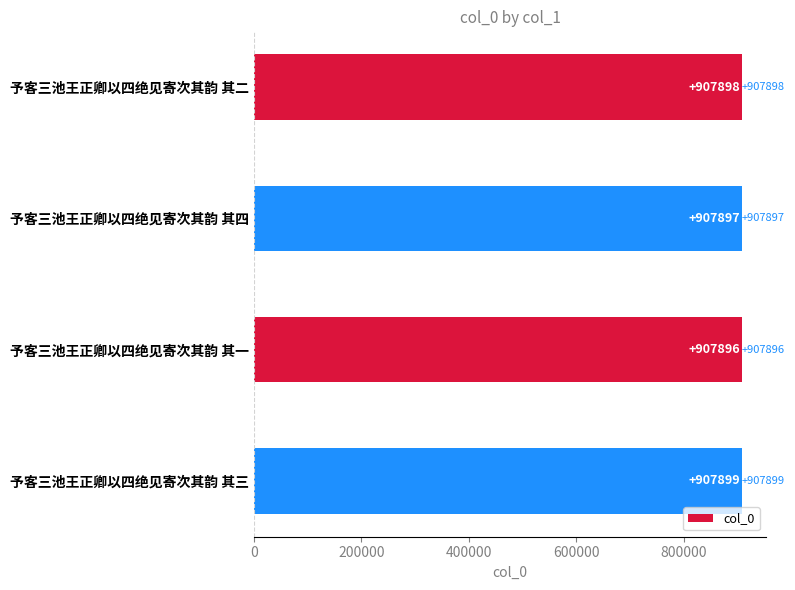

How many values are between 907897 and 907899?

3